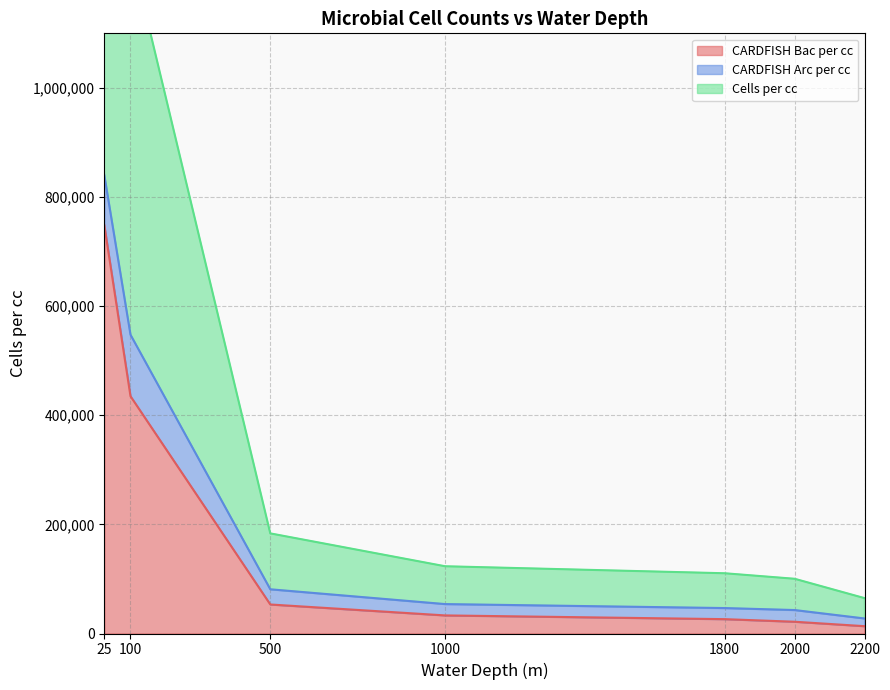

What is the difference between the CARDFISH Bac per cc values at 500 and 2000?

31622.0